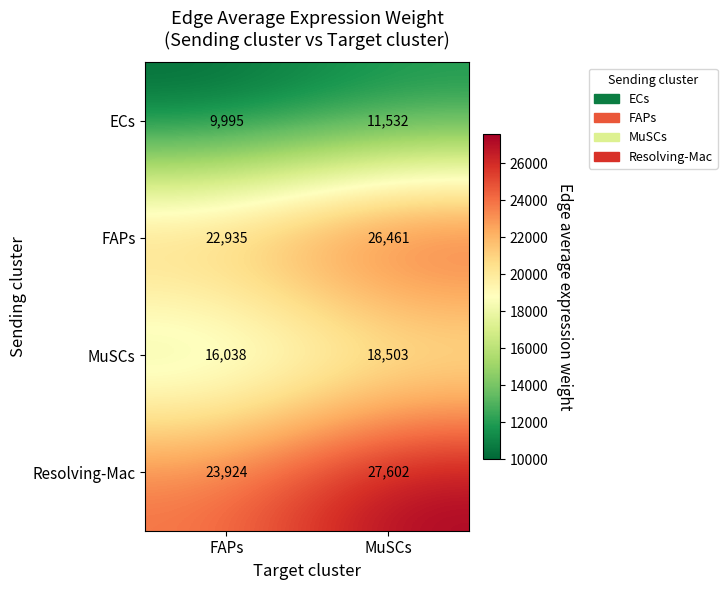

Is it true that Resolving-Mac equals 40671 at MuSCs?

False